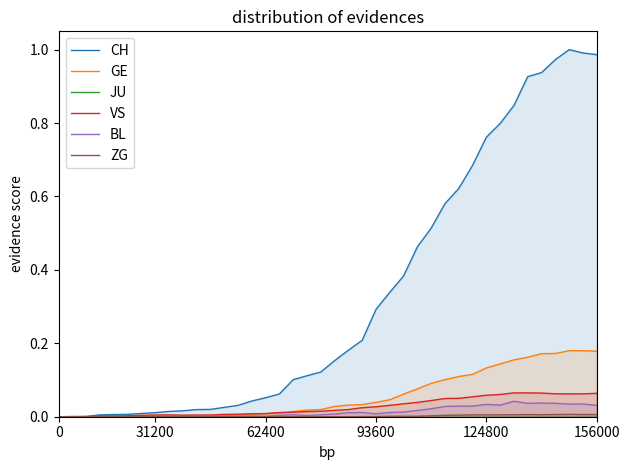

What is the greatest value displayed?

1.0